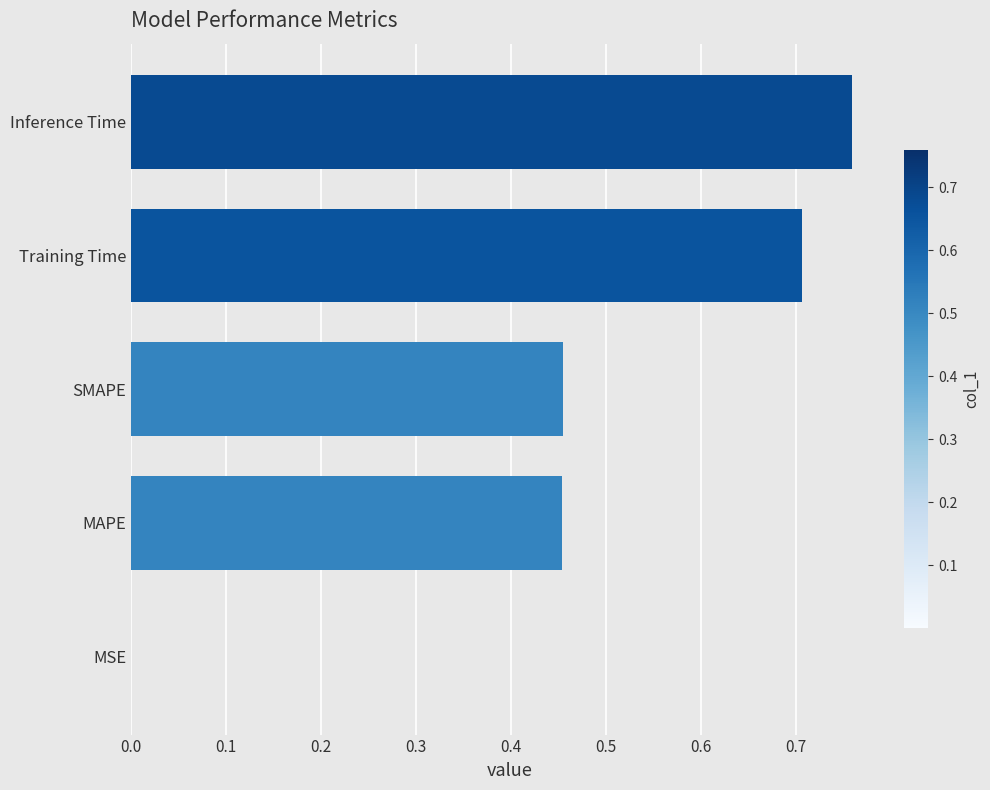

Between Training Time and MSE, which is larger?

Training Time